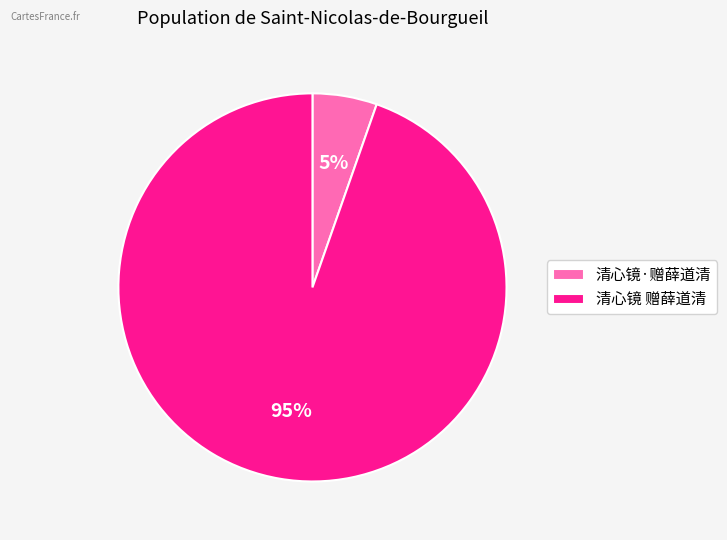

Rank the categories by value from highest to lowest.

清心镜 赠薛道清, 清心镜·赠薛道清